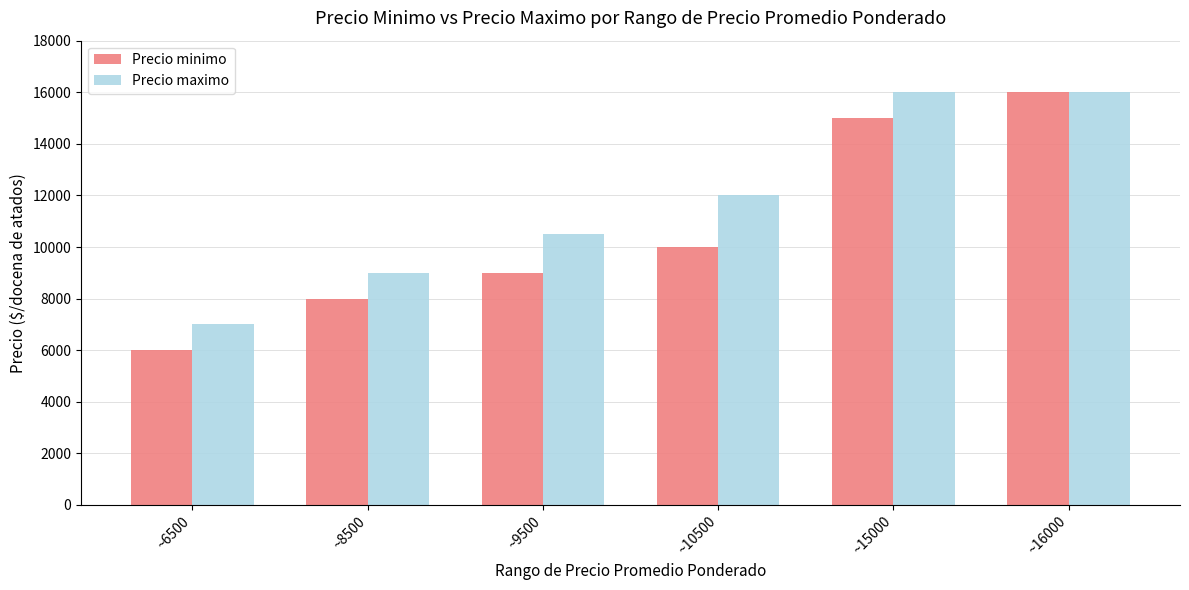

Reading right to left, transcribe all the data shown in this chart.

Precio minimo: ~16000=16000	~15000=15000	~10500=10000	~9500=9000	~8500=8000	~6500=6000
Precio maximo: ~16000=16000	~15000=16000	~10500=12000	~9500=10500	~8500=9000	~6500=7000